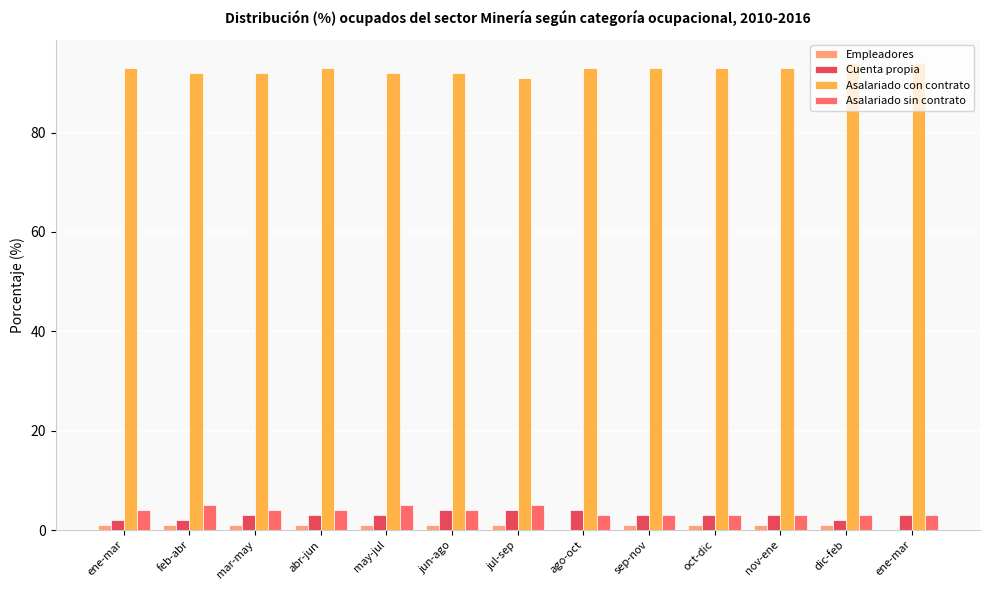

Which series has the largest total across all categories?

Asalariado con contrato